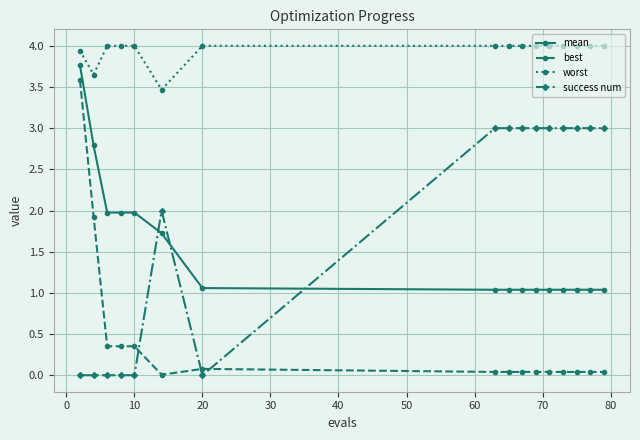

True or false: worst and best intersect in this chart.

False